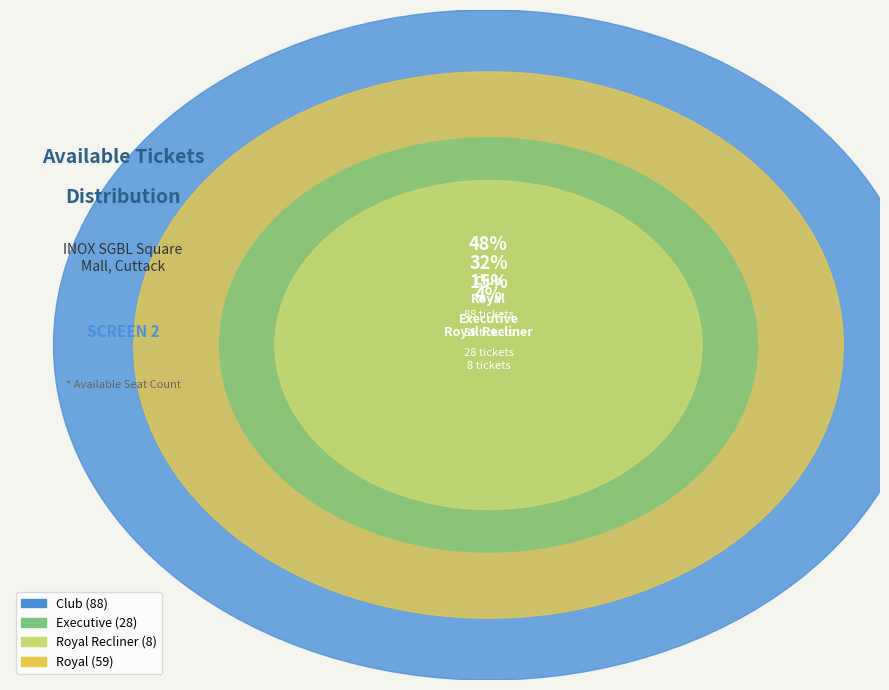

Combined, what portion of the pie is Club and Executive?

63.4%